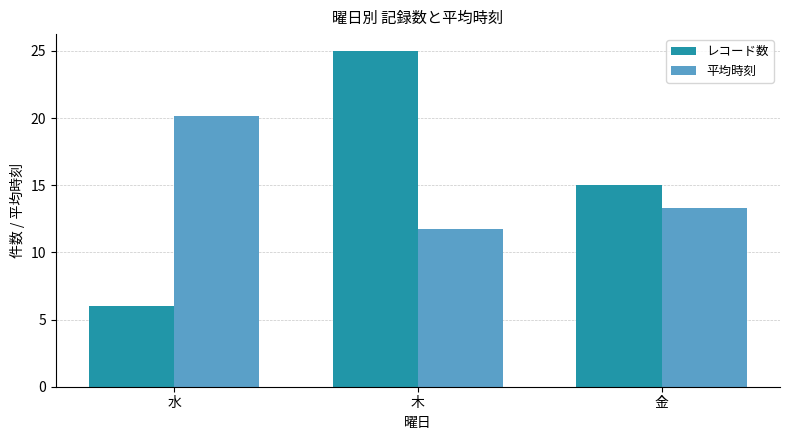

Reading right to left, transcribe all the data shown in this chart.

レコード数: 15.0	25.0	6.0
平均時刻: 13.3	11.8	20.2